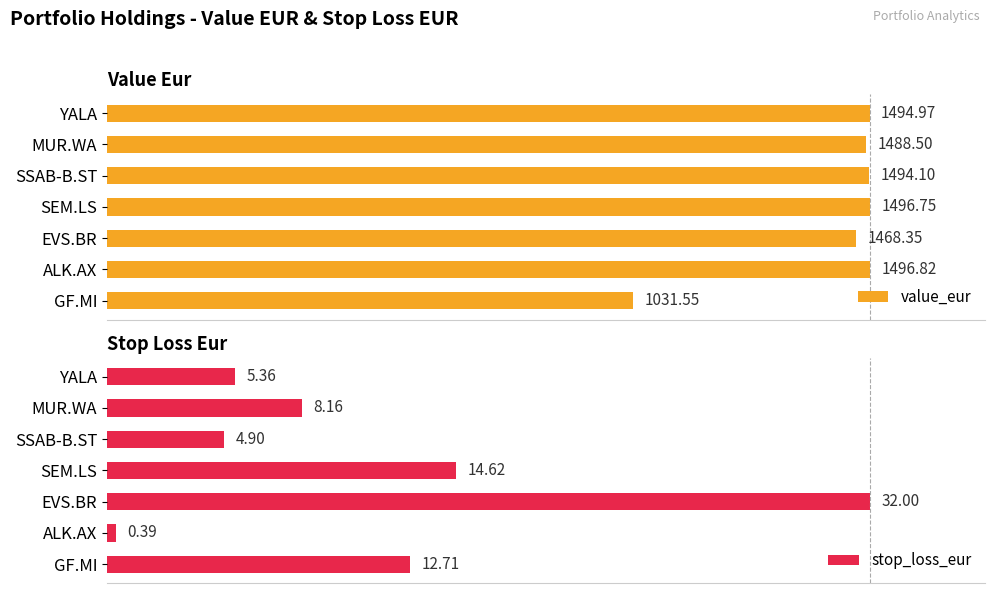

Which has a higher value, GF.MI or EVS.BR?

EVS.BR